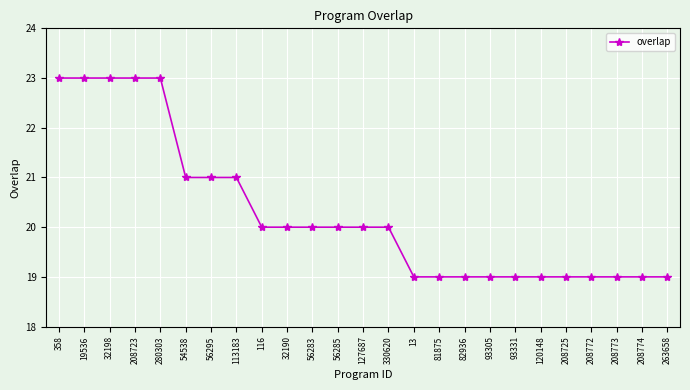

Between 208725 and 330620, which is larger?

330620